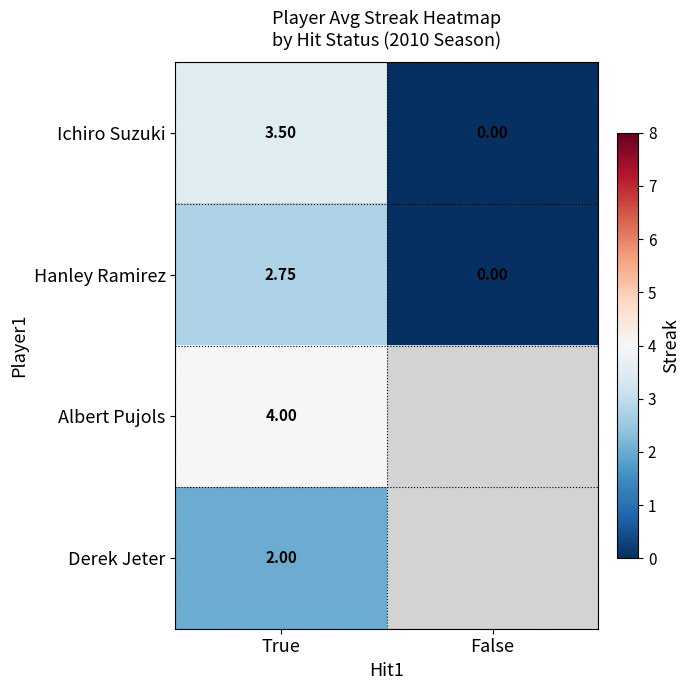

List the labels in order of Hanley Ramirez value, smallest first.

False, True